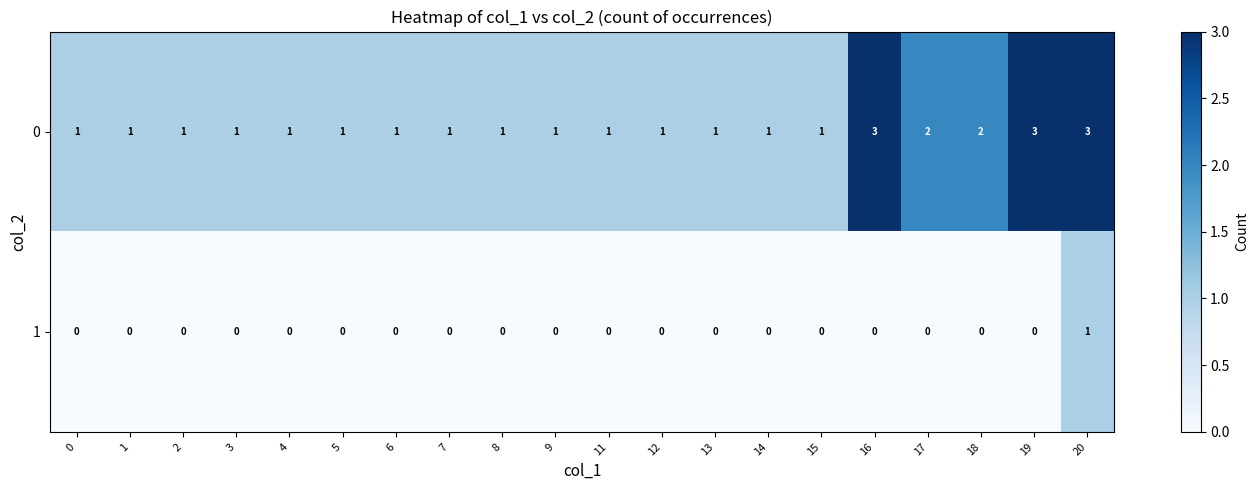

What is the total value across all series at 1?

1